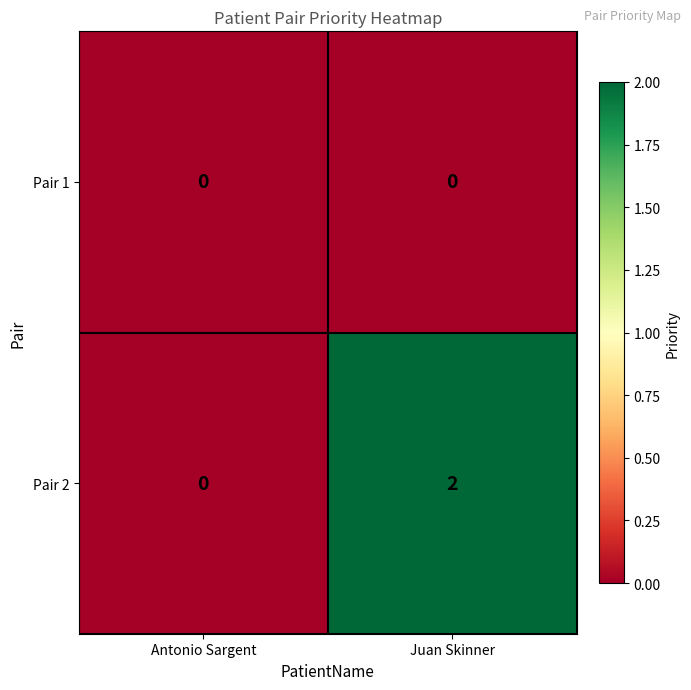

List the series in order of their overall mean, highest first.

Pair 2, Pair 1